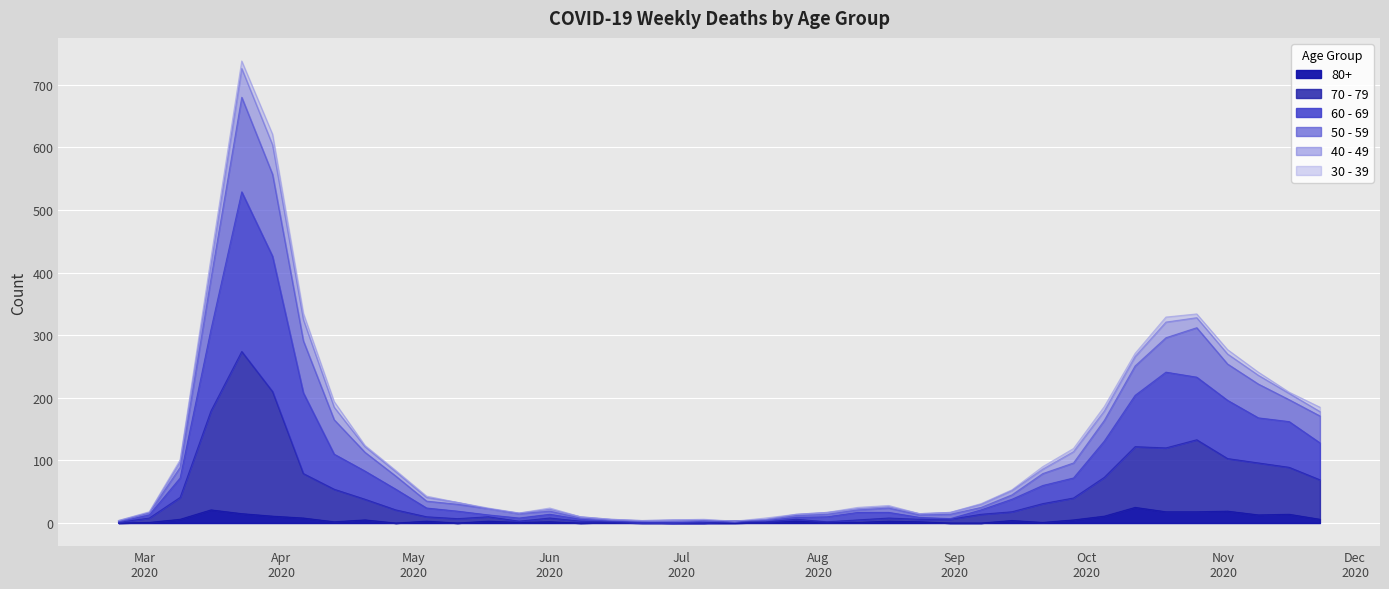

Which has a higher value, 2020-04-20 or 2020-11-16?

2020-11-16